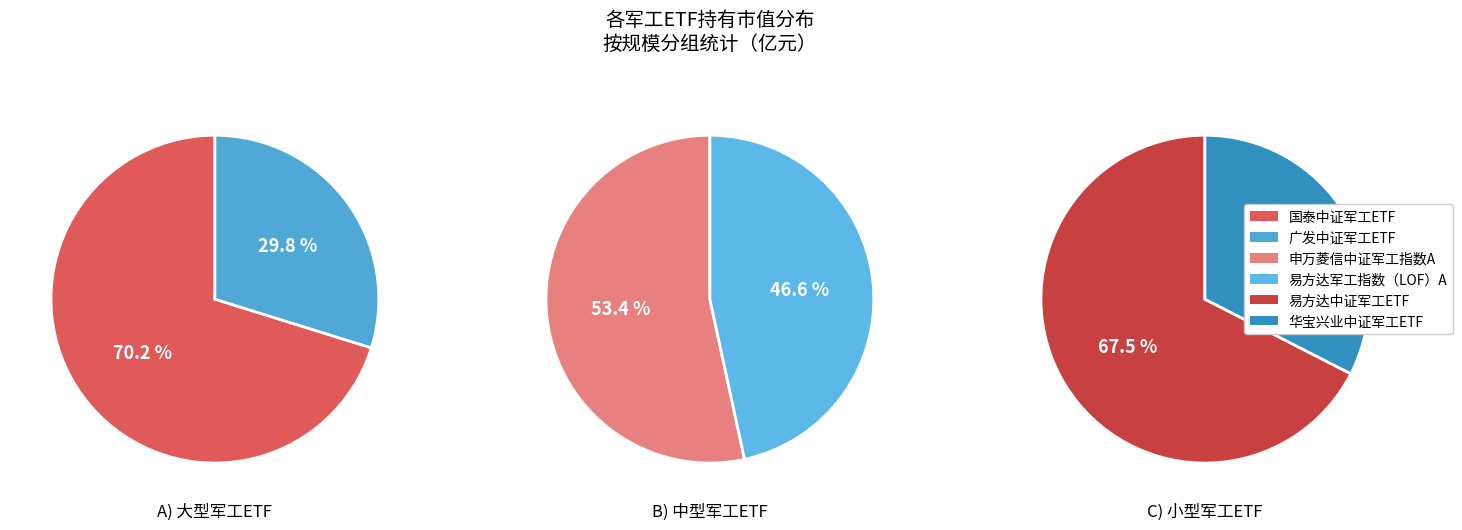

Count the number of slices in the pie.

6